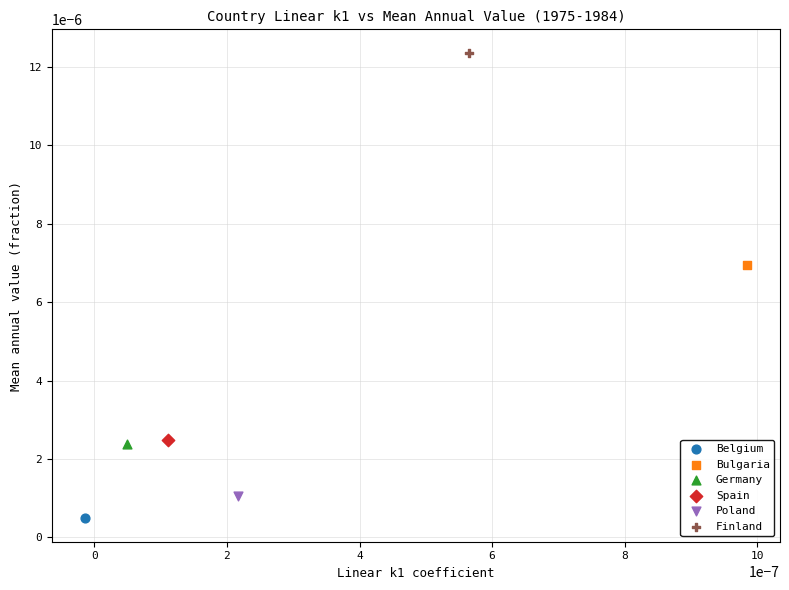

What are all the series names shown in the legend?

Belgium, Bulgaria, Germany, Spain, Poland, Finland